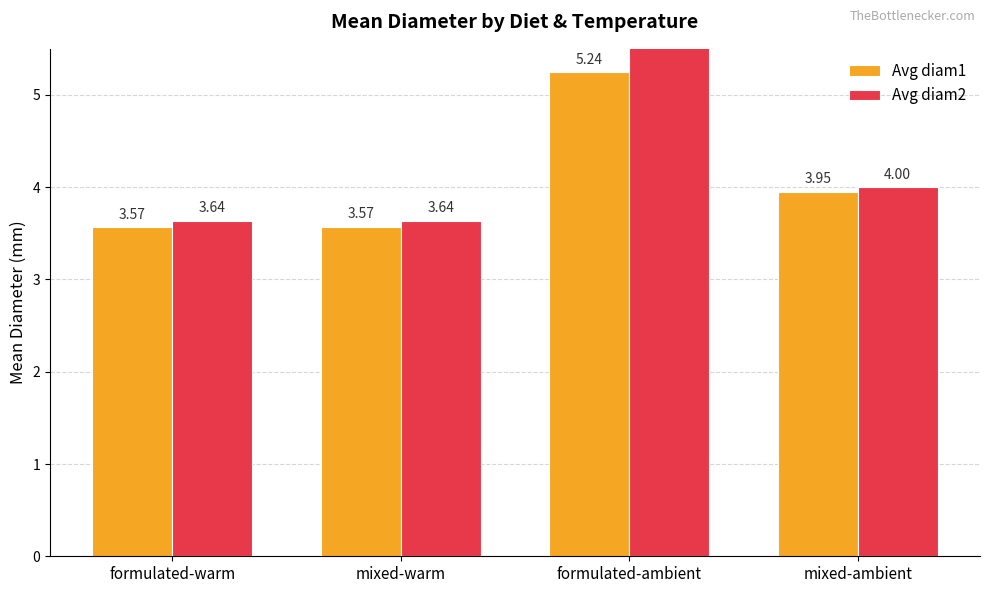

At which label does Avg diam1 reach its peak?

formulated-ambient